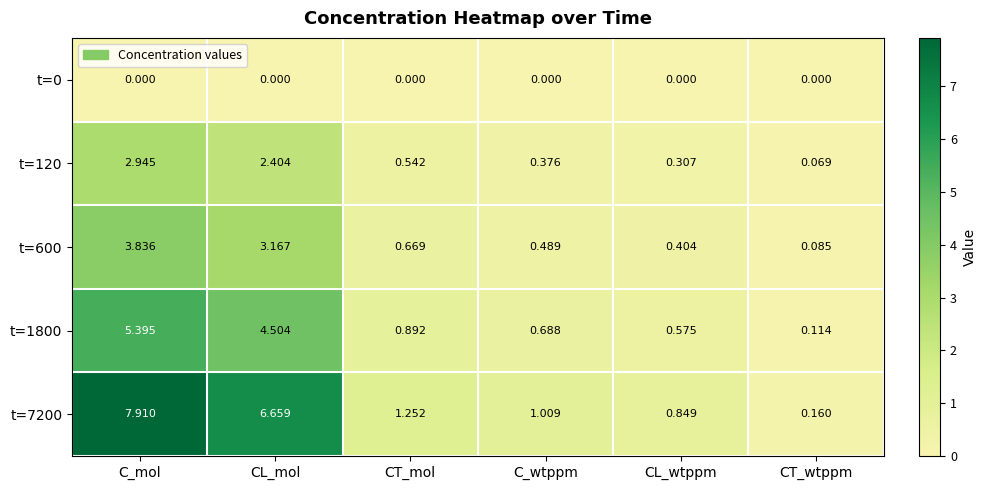

At which label is t=600 closest to 1?

CT_mol